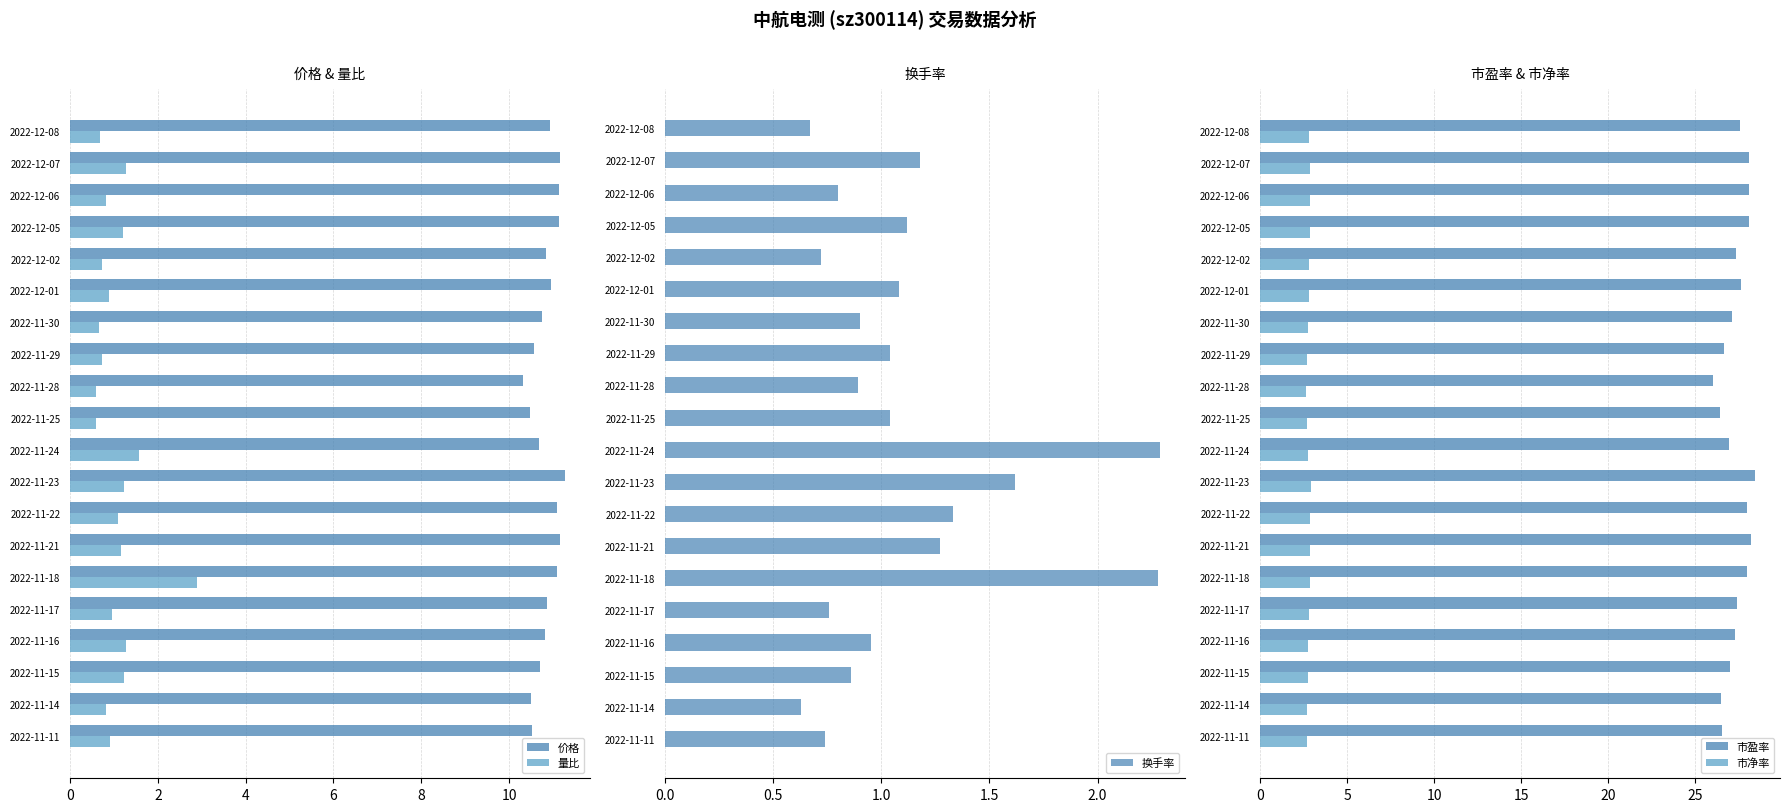

What are all the series names shown in the legend?

价格, 量比, 换手率, 市盈率, 市净率